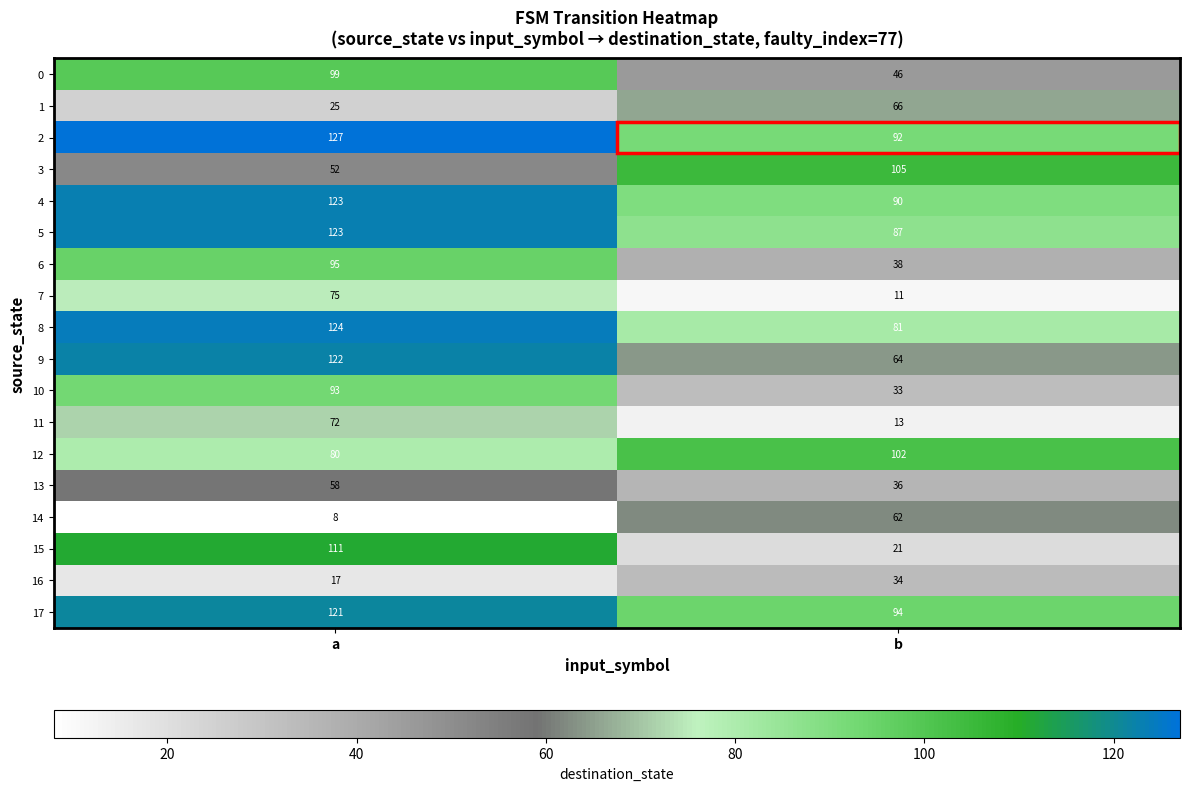

What is the difference between the maximum and minimum values in the 3 series?

53